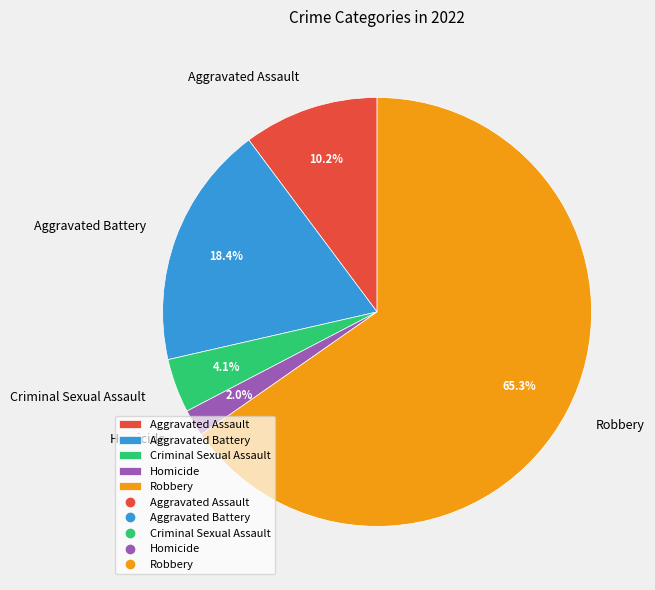

Which has a higher value, Aggravated Battery or Robbery?

Robbery